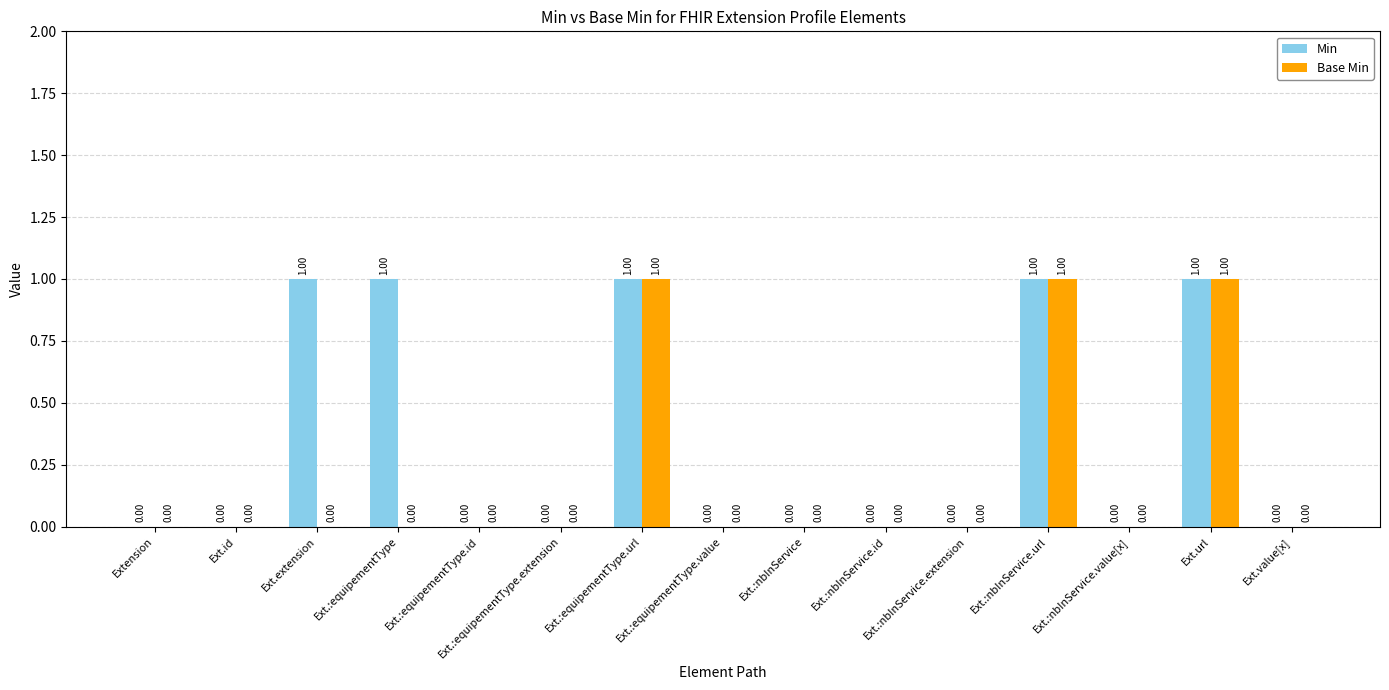

Which series has the largest total across all categories?

Min